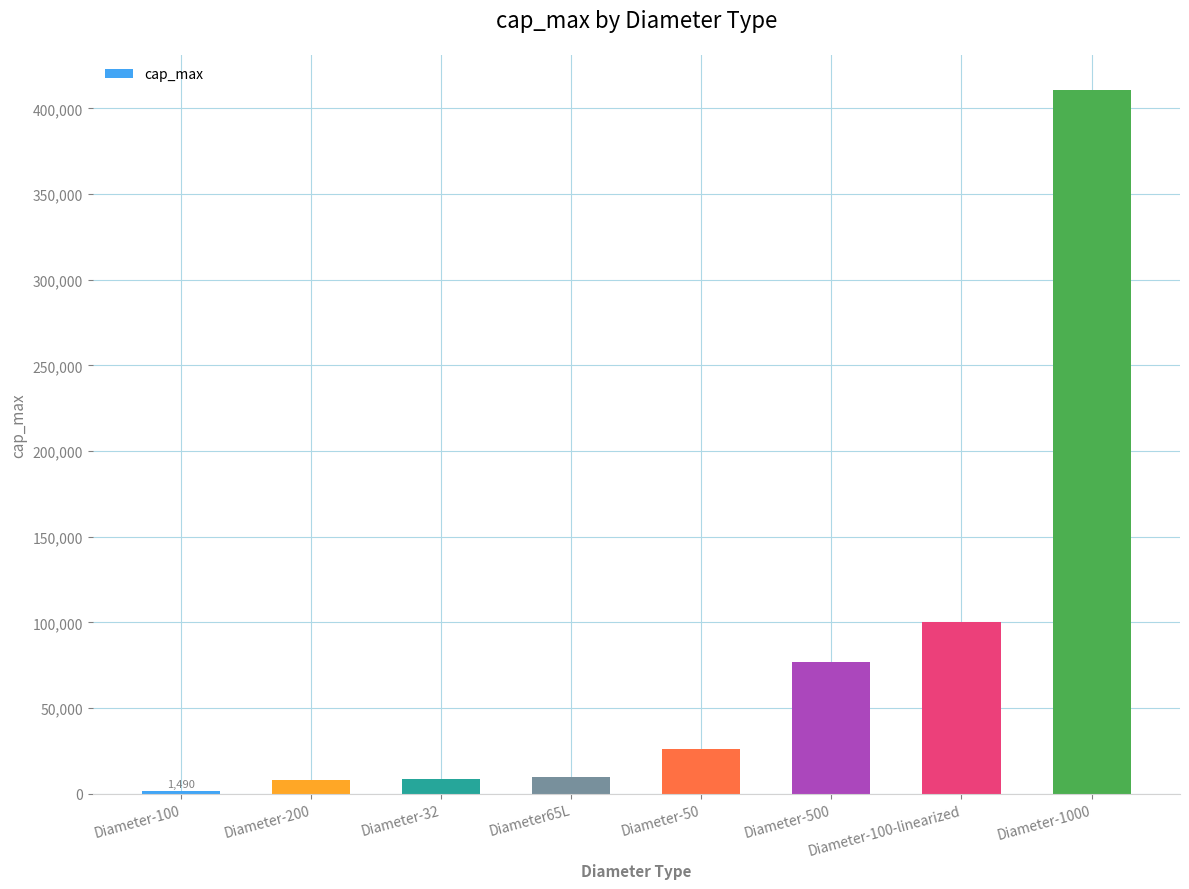

Between Diameter65L and Diameter-50, which is larger?

Diameter-50